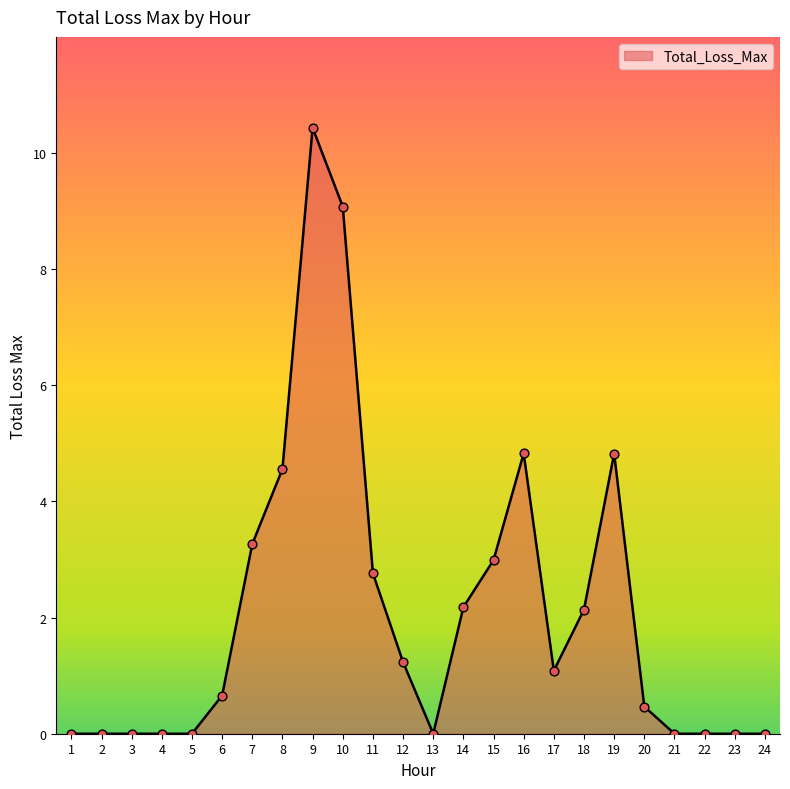

What is the change in value from 7 to 17?

-2.2